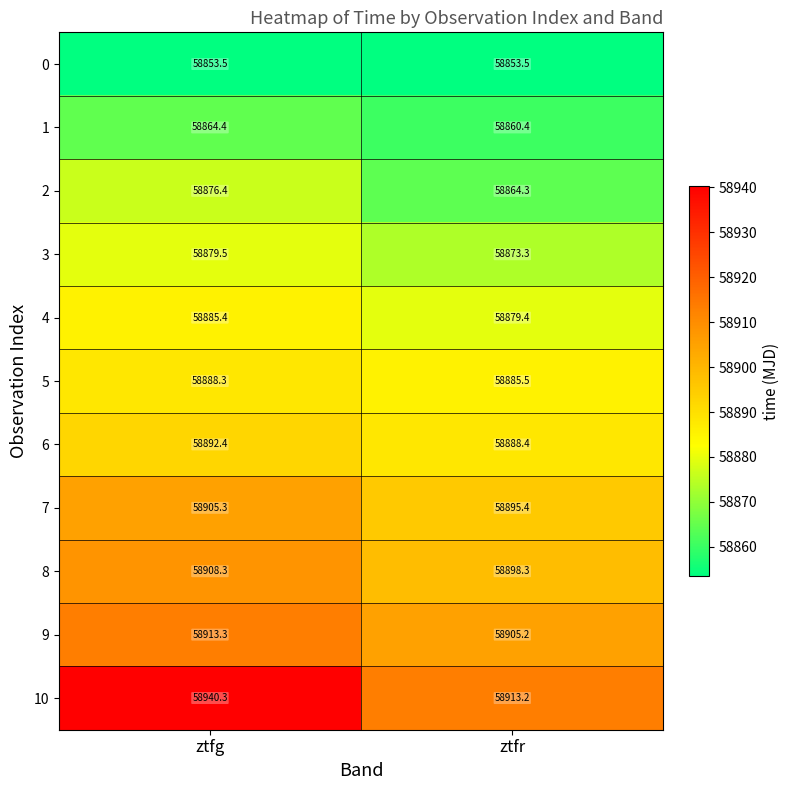

What is the average value of the 1 series?

58862.4